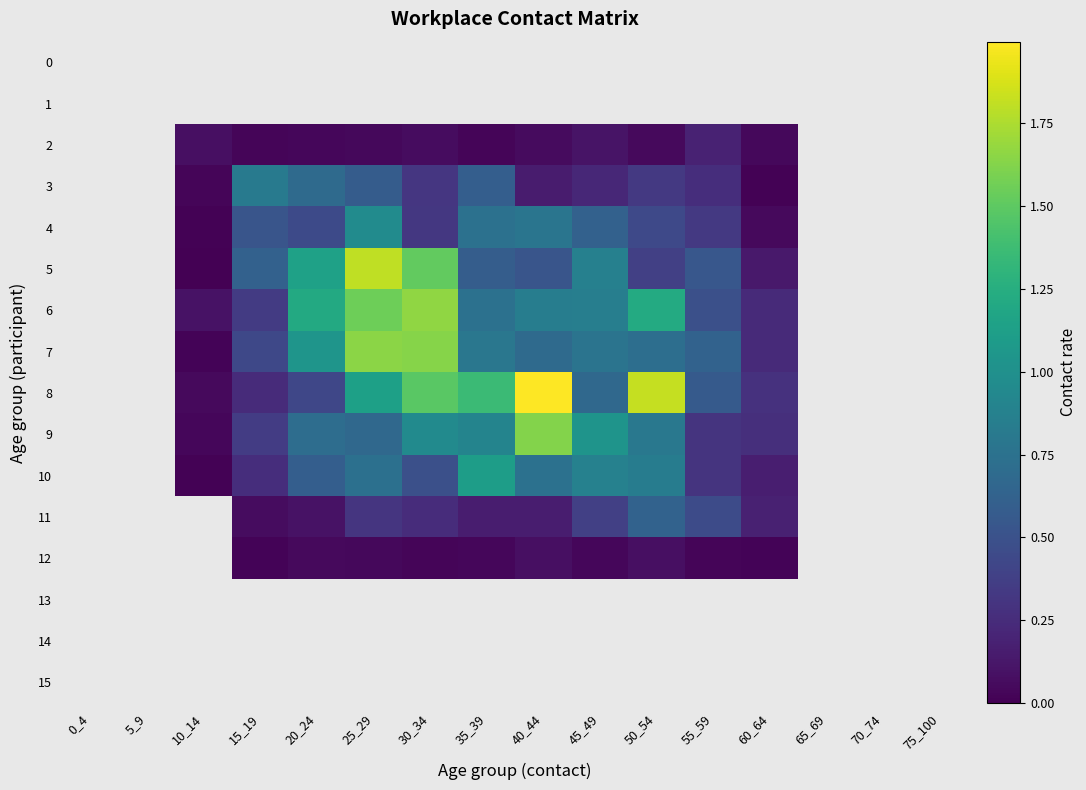

The value of 6 at 50_54 is 1.2. True or false?

True